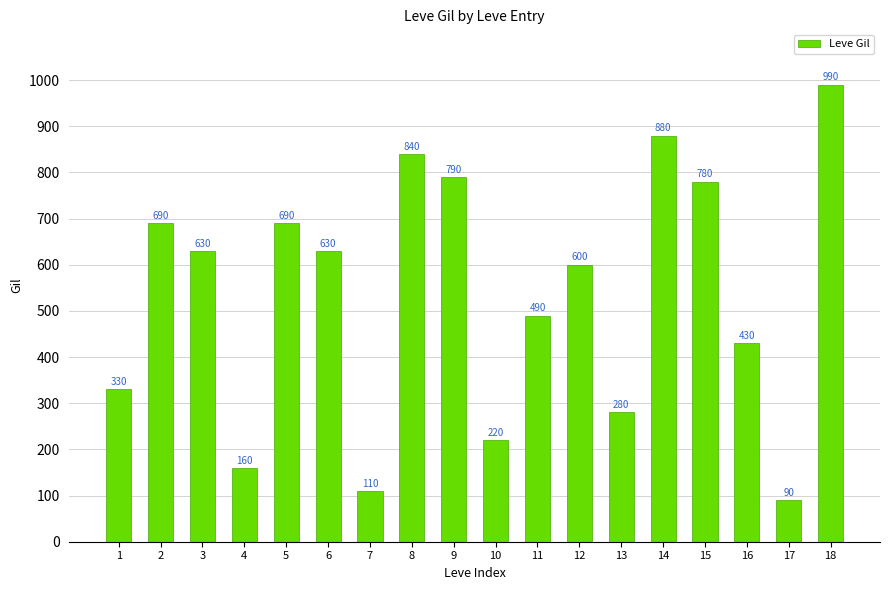

Where is the data nearest to the value 540?

11